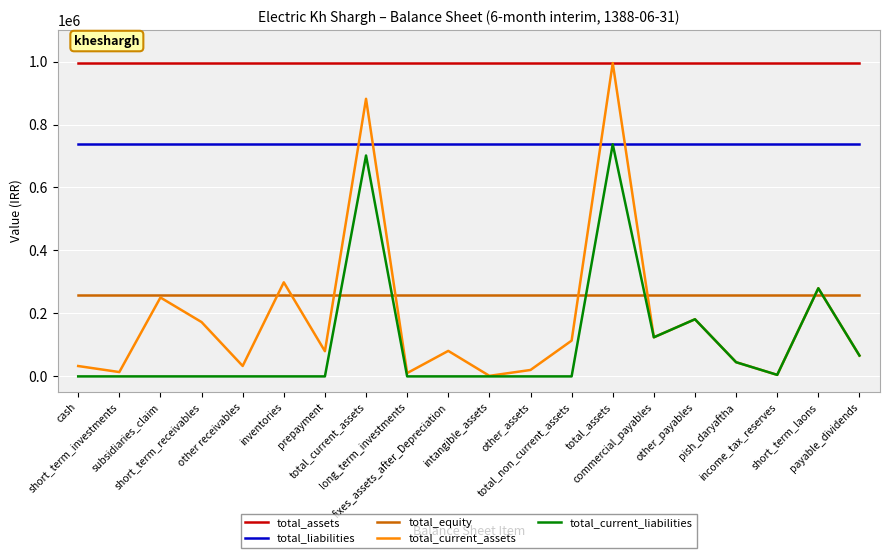

Count the number of categories in the chart.

20